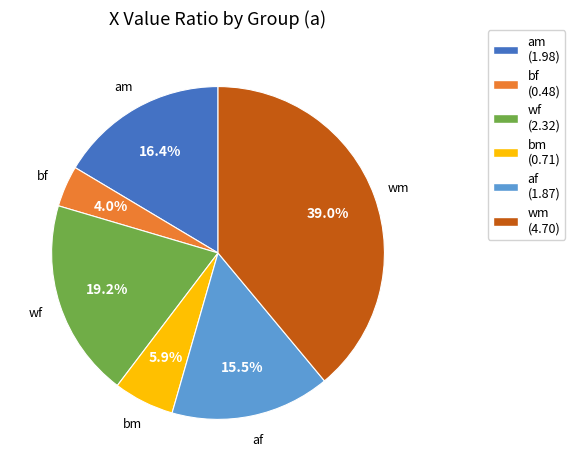

To the nearest percent, what is the combined percentage of wf and af?

35%